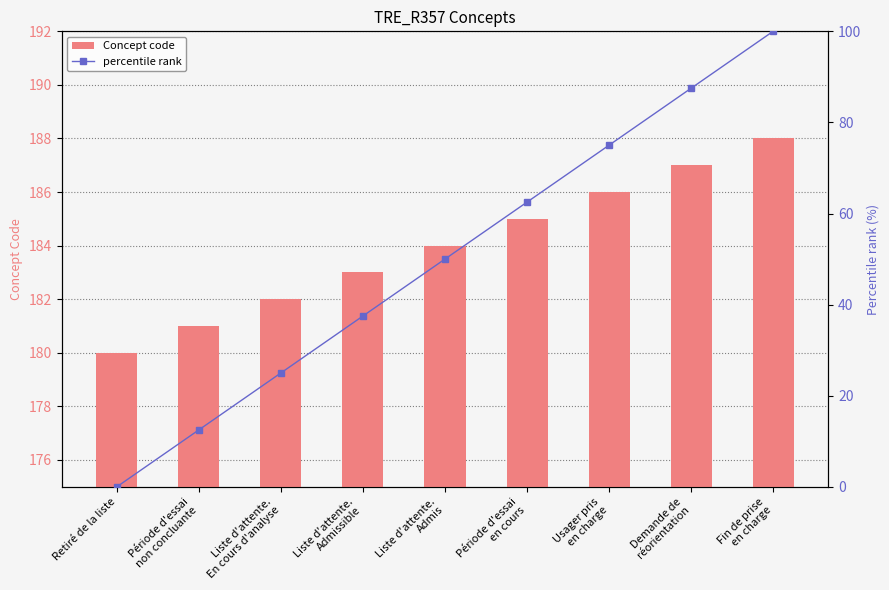

Reading left to right, transcribe all the data shown in this chart.

Concept code: Retiré de la liste=180.0	Période d'essai
non concluante=181.0	Liste d'attente.
En cours d'analyse=182.0	Liste d'attente.
Admissible=183.0	Liste d'attente.
Admis=184.0	Période d'essai
en cours=185.0	Usager pris
en charge=186.0	Demande de
réorientation=187.0	Fin de prise
en charge=188.0
percentile rank: Retiré de la liste=0.0	Période d'essai
non concluante=12.5	Liste d'attente.
En cours d'analyse=25.0	Liste d'attente.
Admissible=37.5	Liste d'attente.
Admis=50.0	Période d'essai
en cours=62.5	Usager pris
en charge=75.0	Demande de
réorientation=87.5	Fin de prise
en charge=100.0